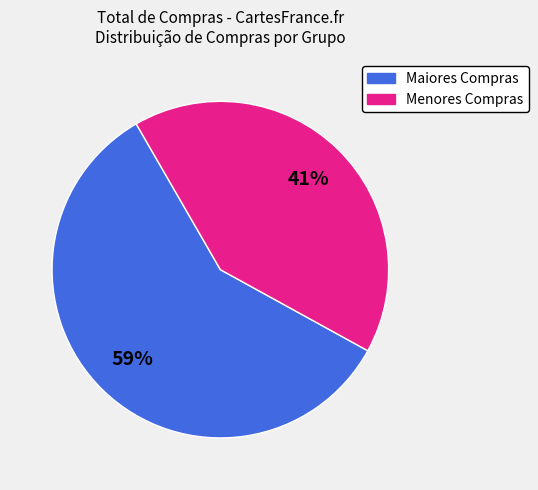

How many segments does this pie chart have?

2